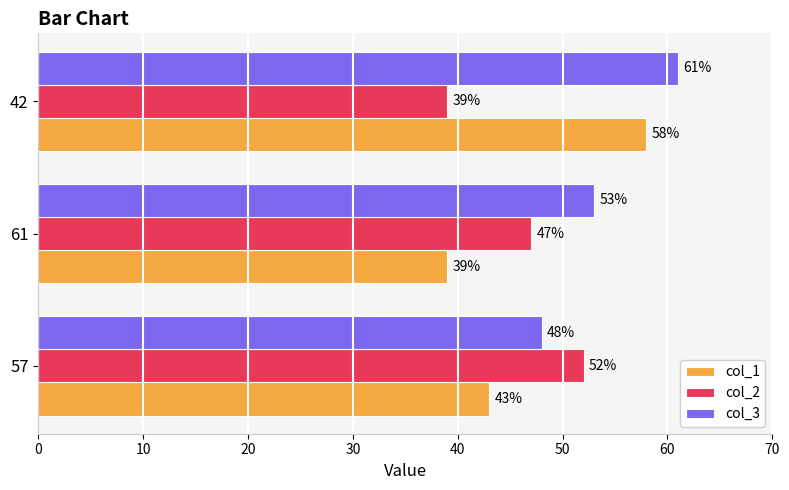

Which series has the largest range (max minus min)?

col_1